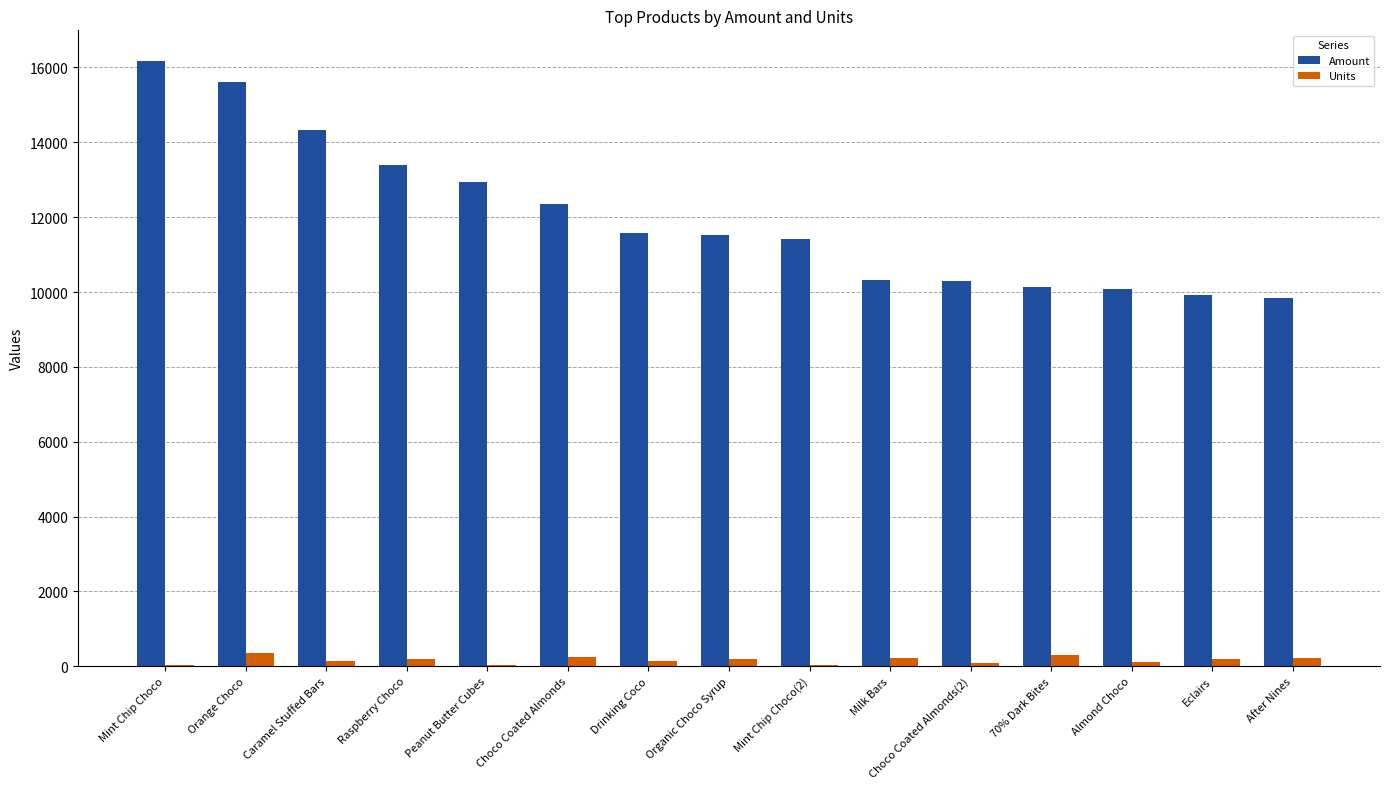

What is the spread (max minus min) of values at Raspberry Choco?

13190